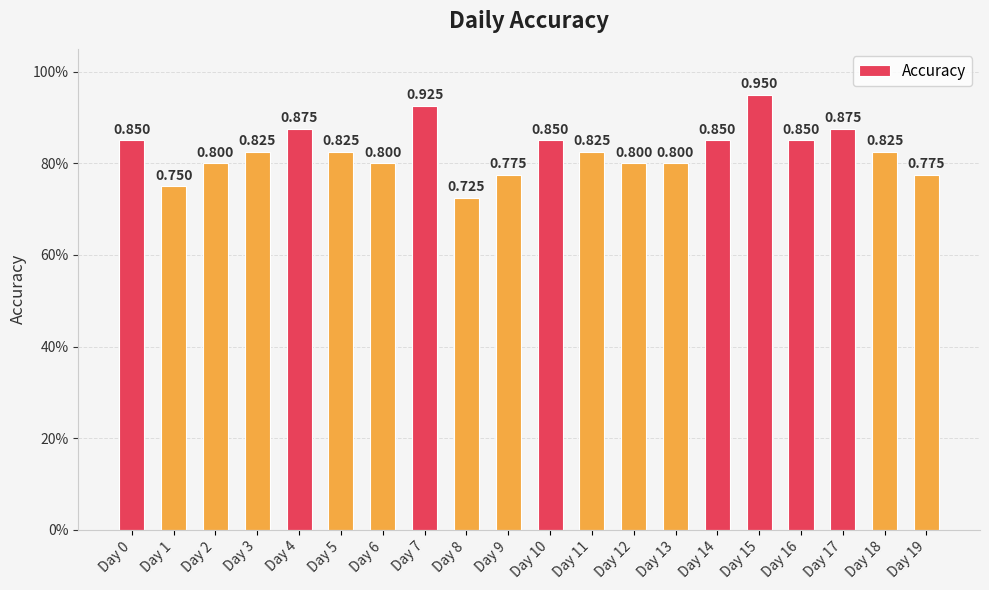

At which category does the chart reach its peak across all series?

Day 15